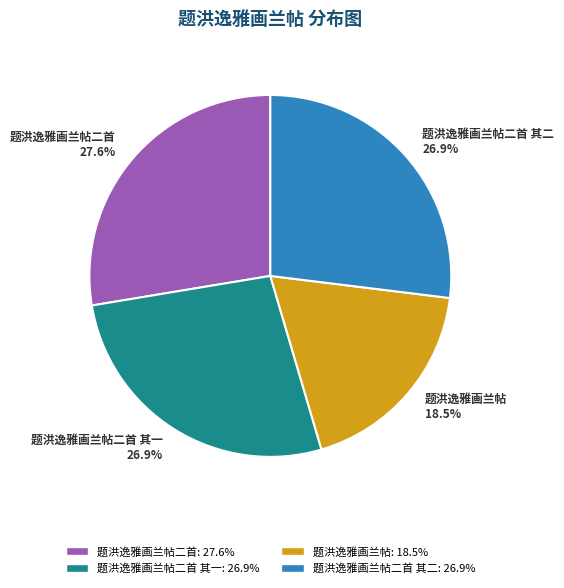

Approximately how many times larger is the value at 题洪逸雅画兰帖 18.5% compared to 题洪逸雅画兰帖二首 其一 26.9%?

0.7